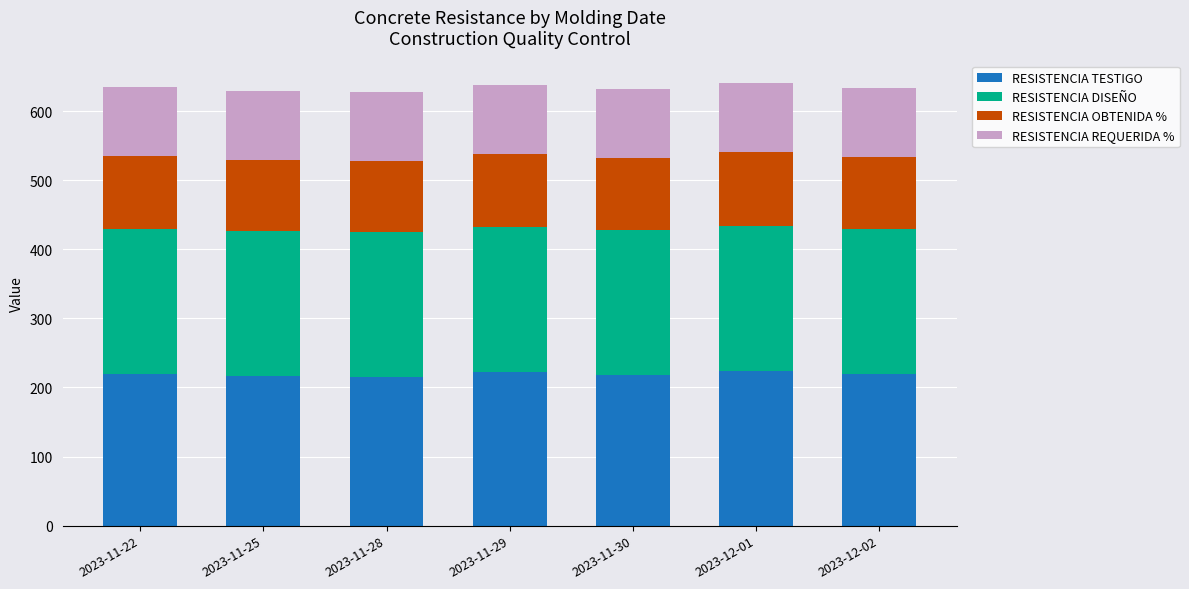

What is the total value across all series at 2023-11-28?

627.7